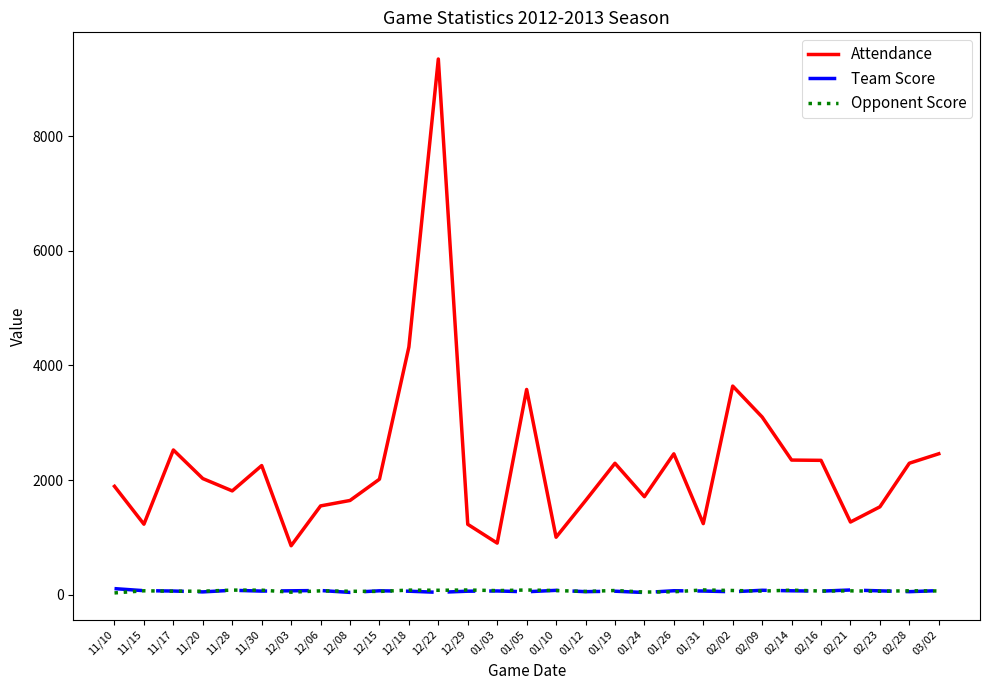

Between 12/18 and 01/26, which series saw the biggest shift?

Attendance